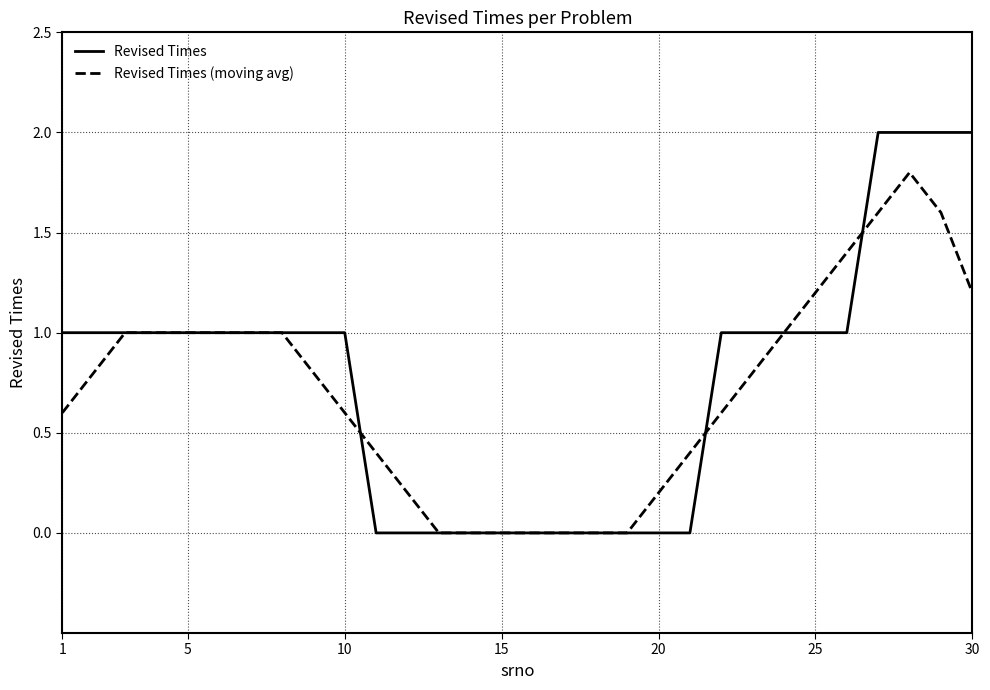

Rank the series by their maximum value, from highest to lowest.

Revised Times, Revised Times (moving avg)